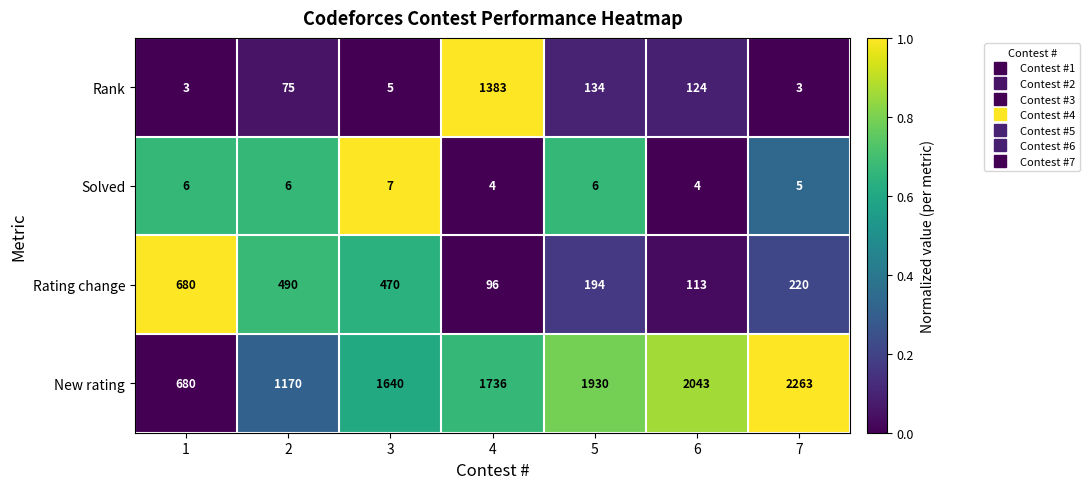

Reading left to right, what are all the values shown in this chart?

Rank: 1=3	2=75	3=5	4=1383	5=134	6=124	7=3
Solved: 1=6	2=6	3=7	4=4	5=6	6=4	7=5
Rating change: 1=680	2=490	3=470	4=96	5=194	6=113	7=220
New rating: 1=680	2=1170	3=1640	4=1736	5=1930	6=2043	7=2263